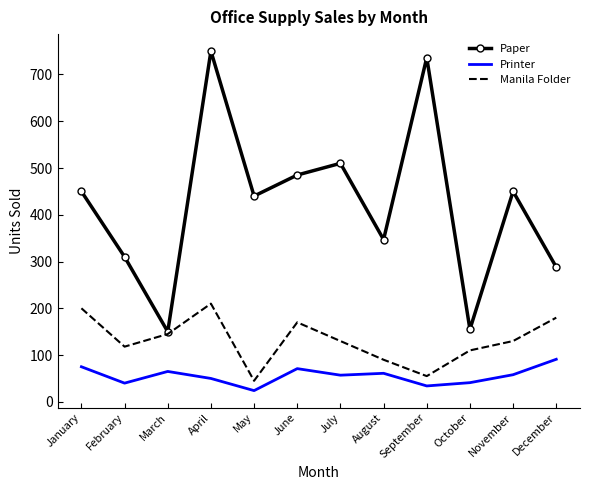

At which category does Manila Folder reach its first local peak?

April